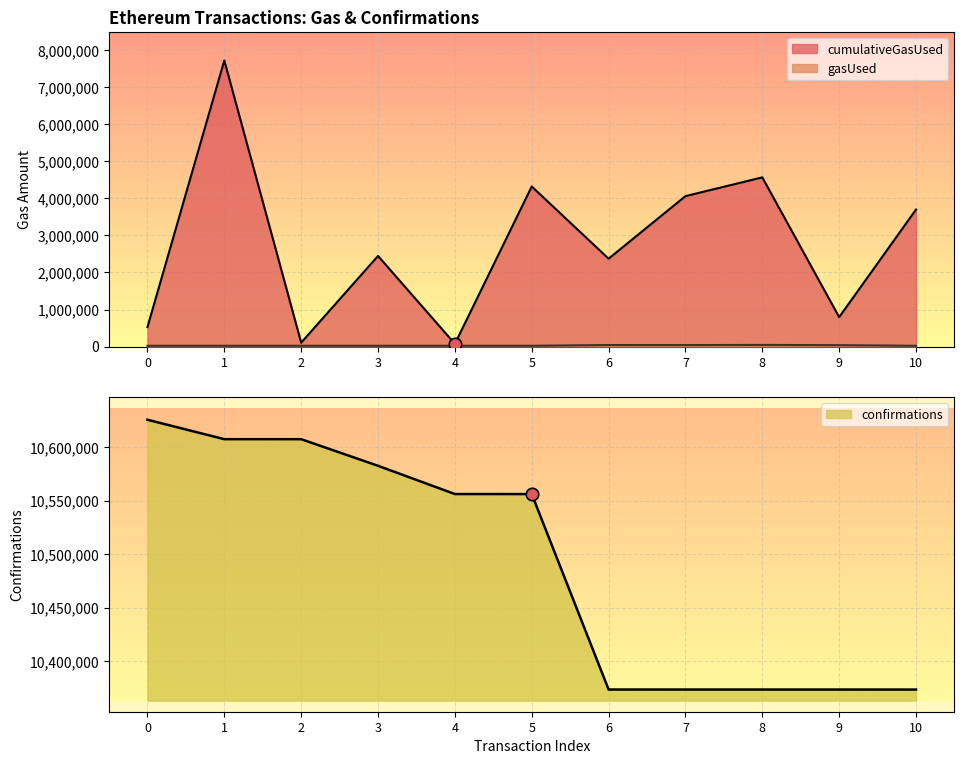

What are all the series names shown in the legend?

cumulativeGasUsed, gasUsed, confirmations